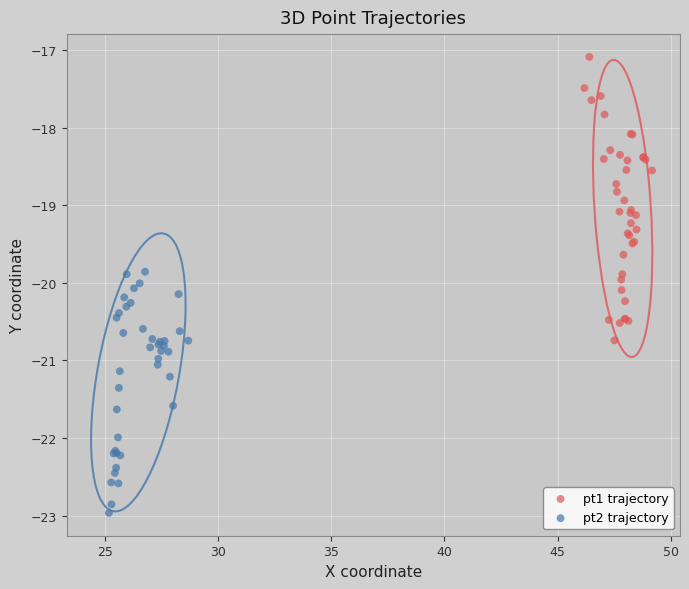

Which series has the widest spread of Y values?

pt1 trajectory